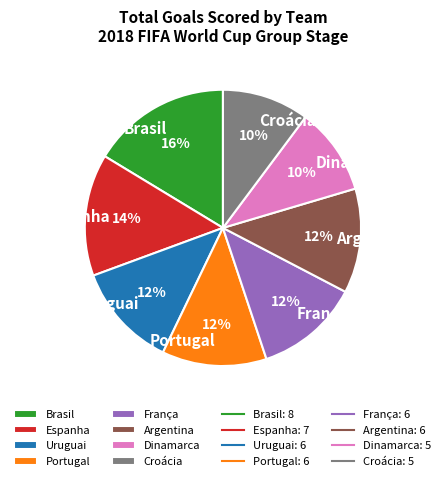

What percentage is the França slice, to the nearest percent?

12%